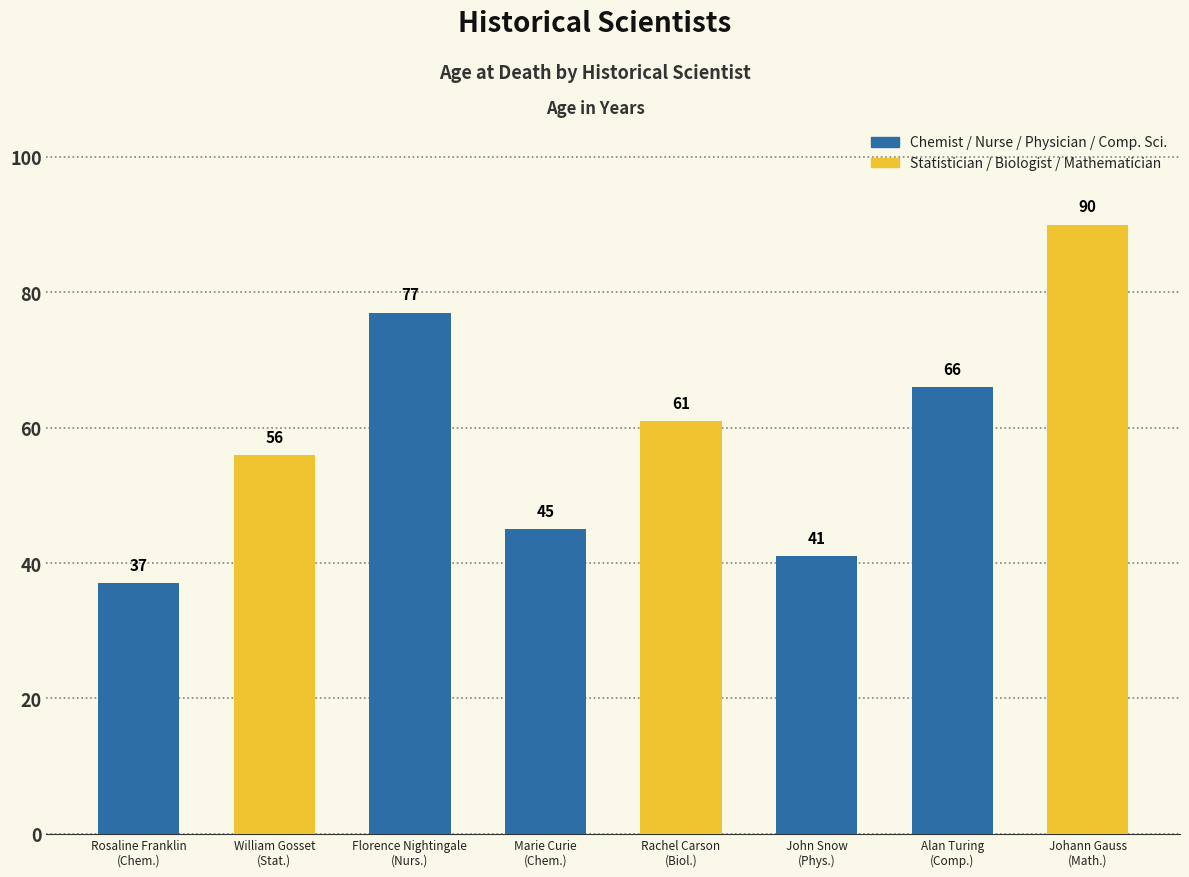

List the labels in order of value, smallest first.

Rosaline Franklin, John Snow, Marie Curie, William Gosset, Rachel Carson, Alan Turing, Florence Nightingale, Johann Gauss